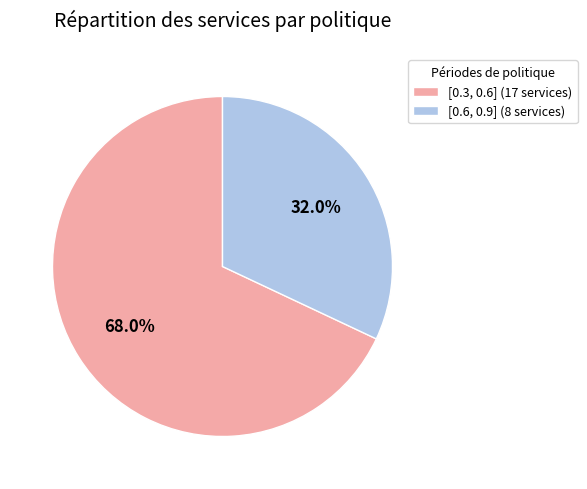

Which has a higher value, [0.3, 0.6] (17 services) or [0.6, 0.9] (8 services)?

[0.3, 0.6] (17 services)